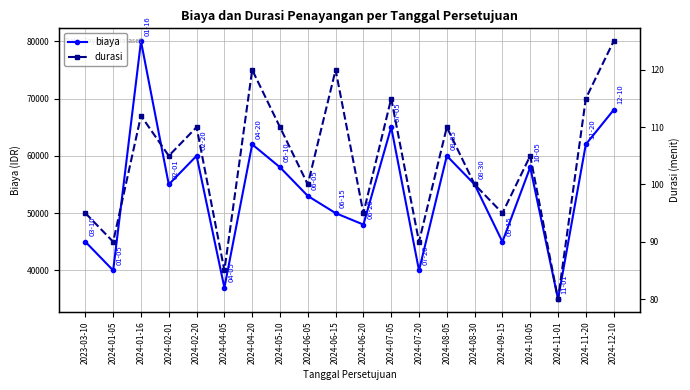

What is the average value of the durasi series?

104